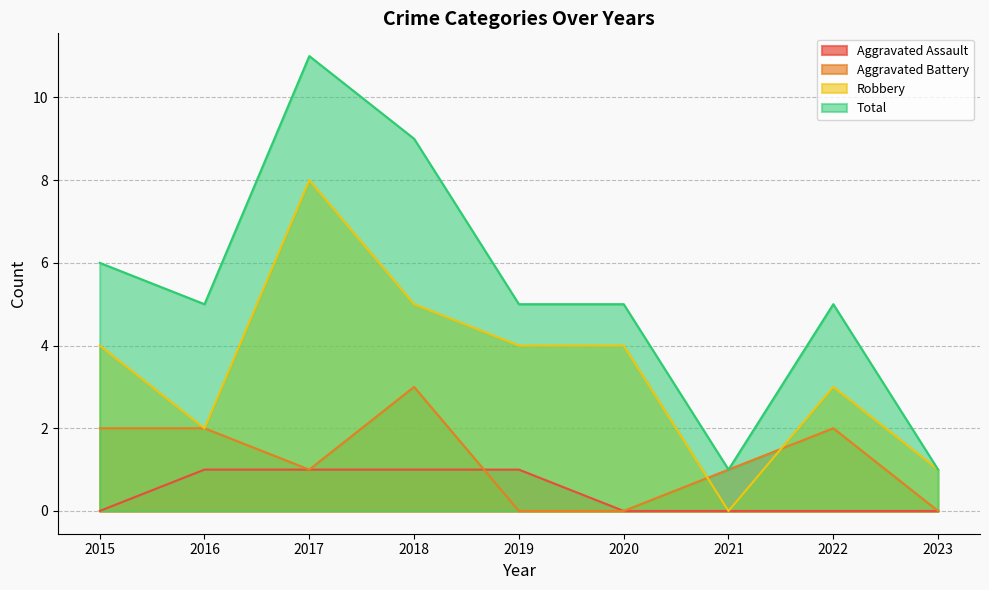

What is the difference between the maximum and minimum values in the Robbery series?

8